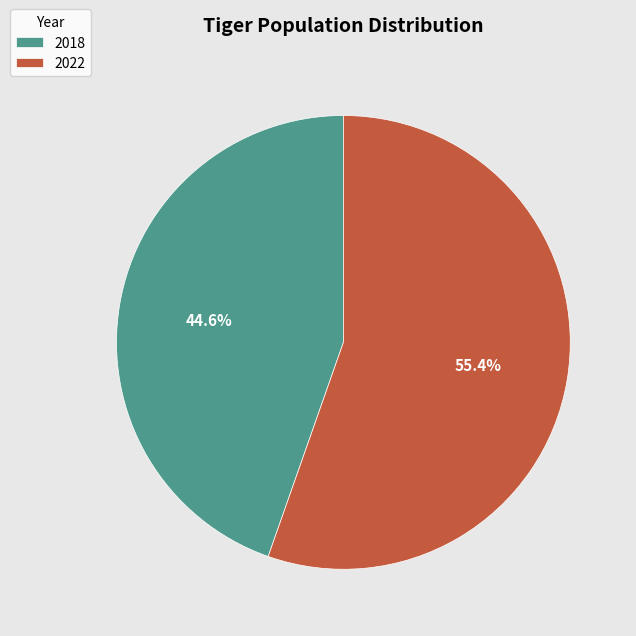

To the nearest percent, what is the difference between the largest and smallest slice percentages?

11%